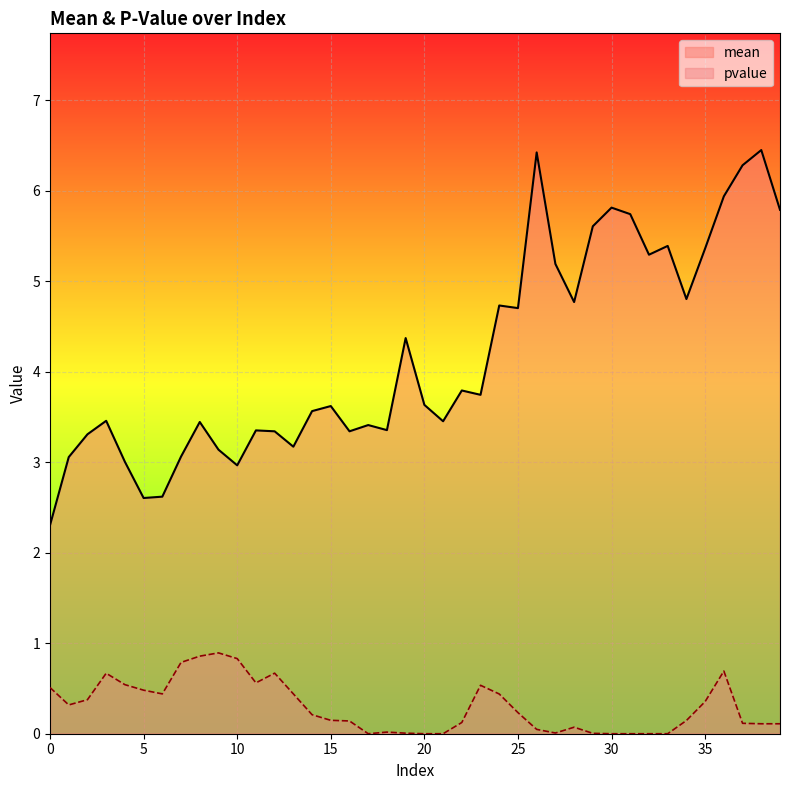

What is the spread (max minus min) of values at 20?

3.6